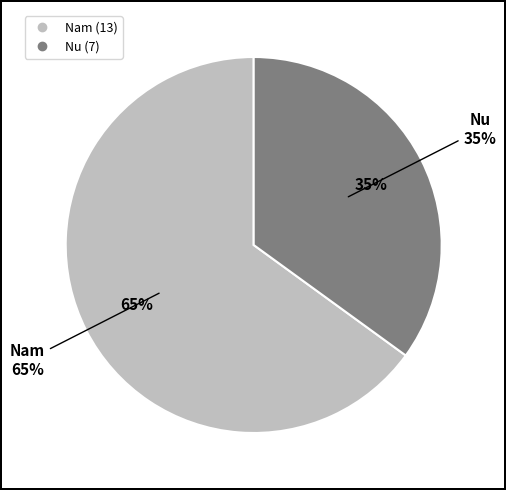

Combined, do Nam and Nu account for over 50%?

Yes